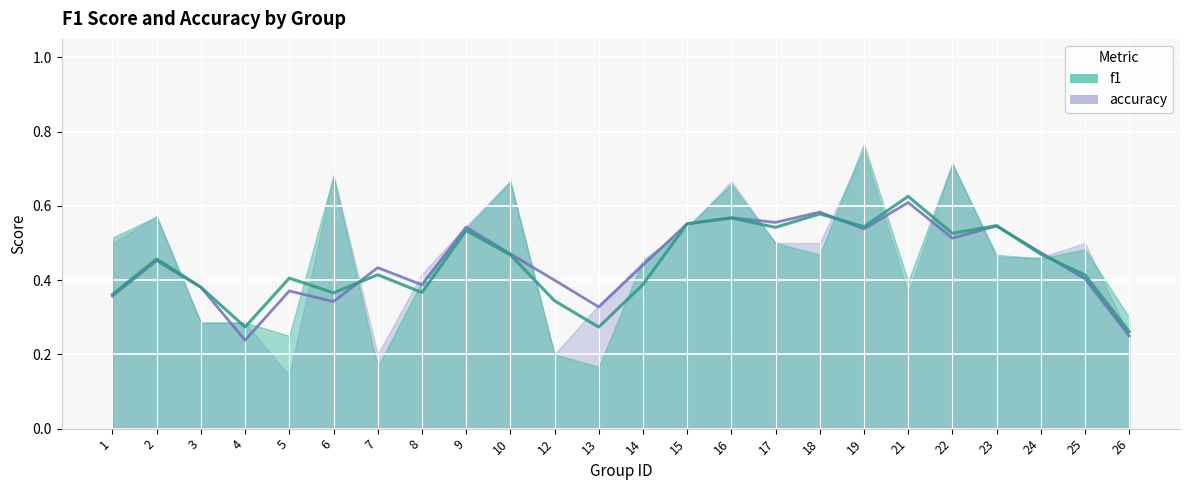

What are all the series names shown in the legend?

accuracy, f1